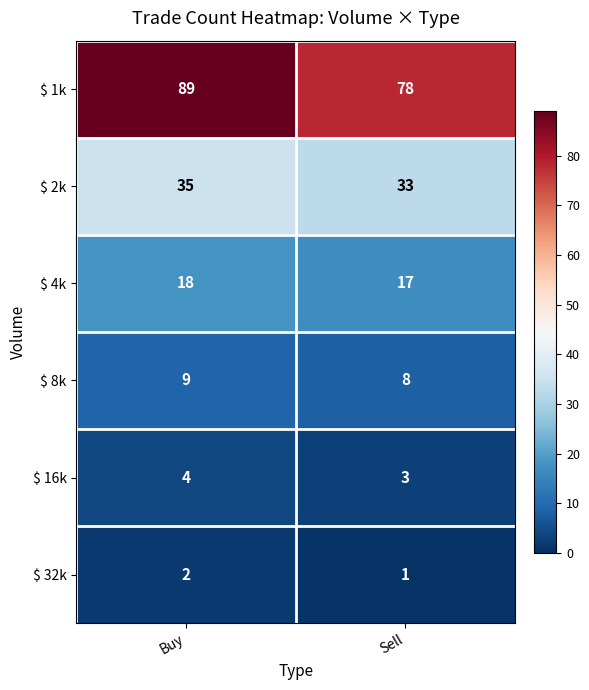

Where is $ 8k nearest to the value 8?

Sell